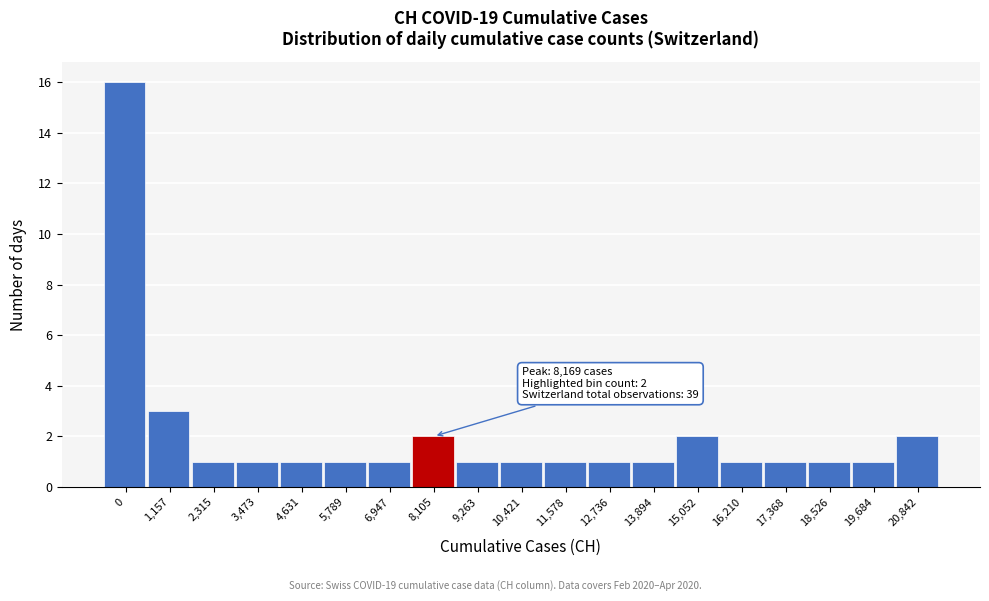

Reading right to left, list all the values displayed in this chart.

20,842=2	19,684=1	18,526=1	17,368=1	16,210=1	15,052=2	13,894=1	12,736=1	11,578=1	10,421=1	9,263=1	8,105=2	6,947=1	5,789=1	4,631=1	3,473=1	2,315=1	1,157=3	0=16